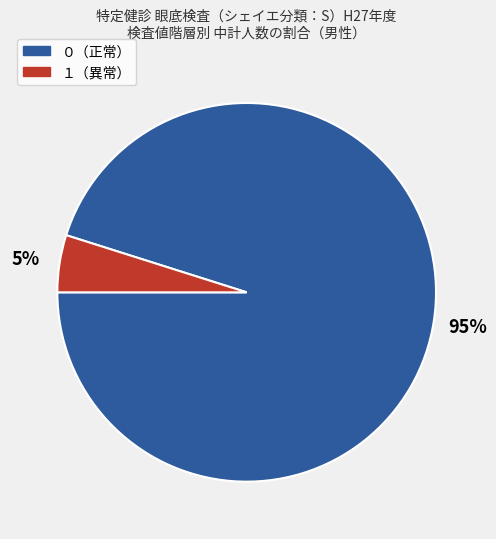

To the nearest percent, what is the average slice percentage?

50%